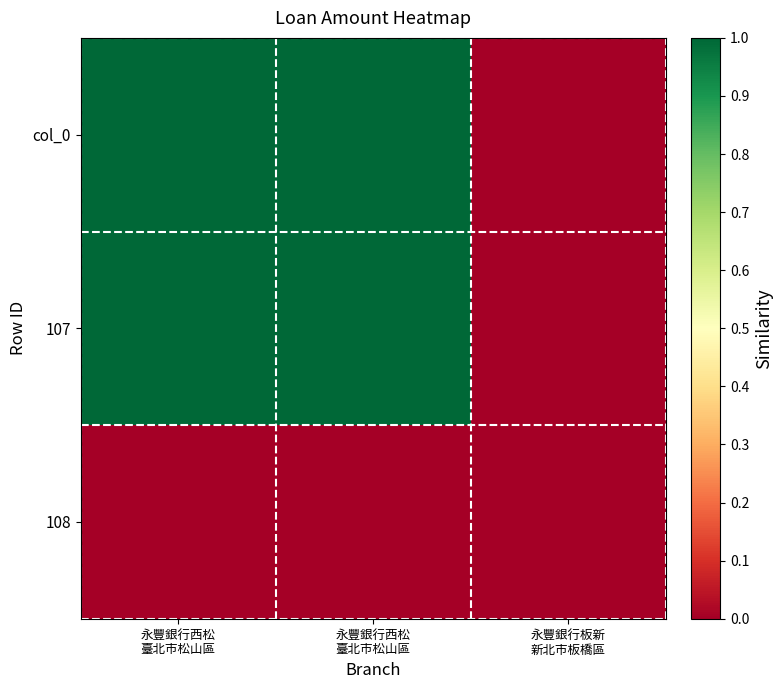

At which category is the sum across all series the highest?

永豐銀行西松
臺北市松山區